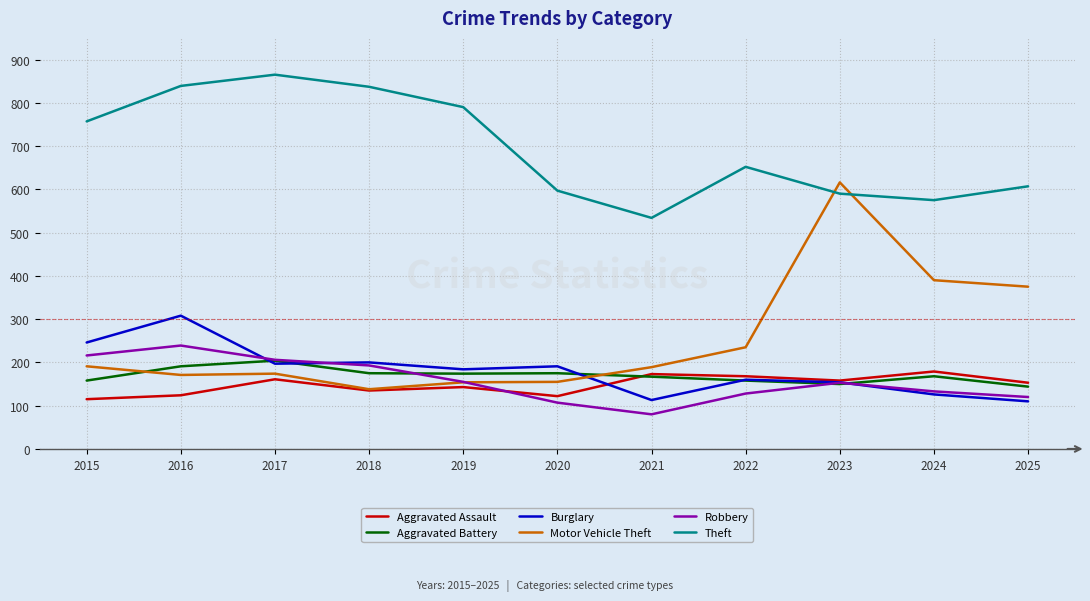

What is the highest value of the Aggravated Assault series?

179